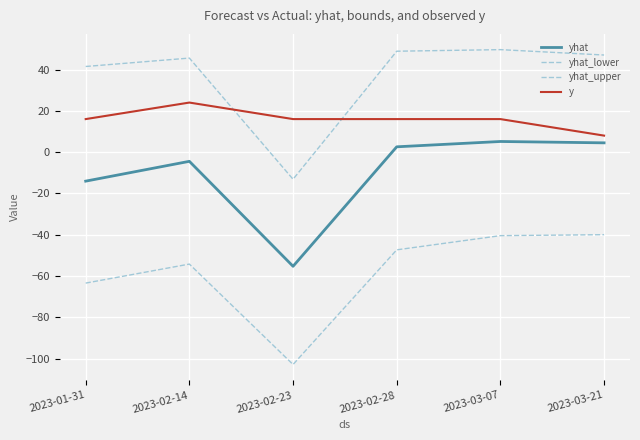

Reading left to right, extract all data points from this chart.

yhat: -14.0	-4.4	-55.3	2.6	5.2	4.5
yhat_lower: -63.4	-54.2	-102.8	-47.3	-40.4	-39.9
yhat_upper: 41.5	45.5	-13.1	48.9	49.6	47.0
y: 16.0	24.0	16.0	16.0	16.0	8.0